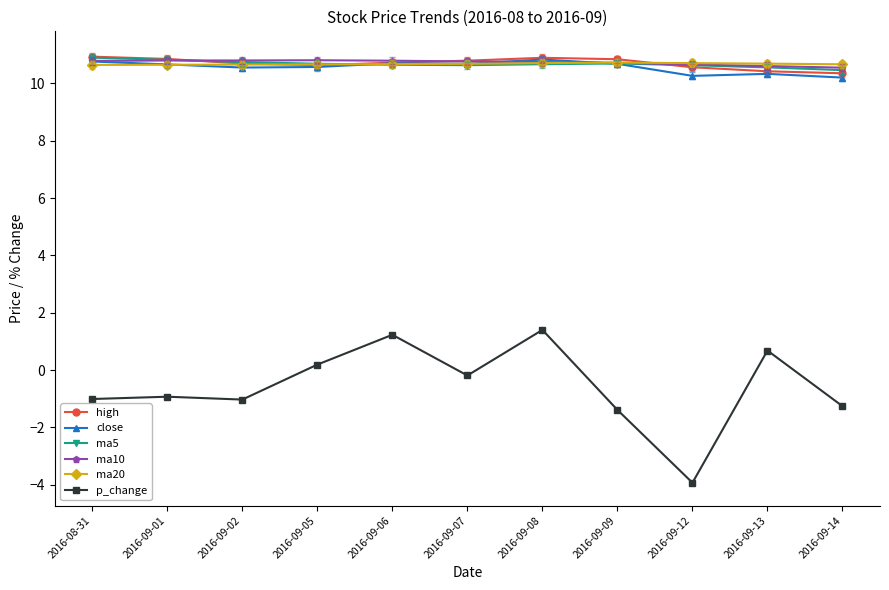

The value of ma5 at 2016-09-09 is 16.7. True or false?

False